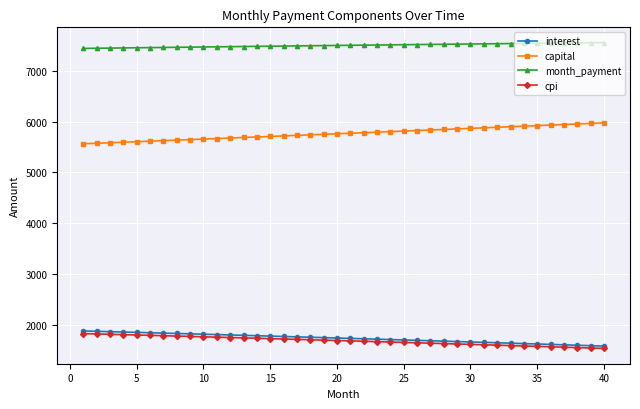

At how many categories does at least one series exceed 6085?

40